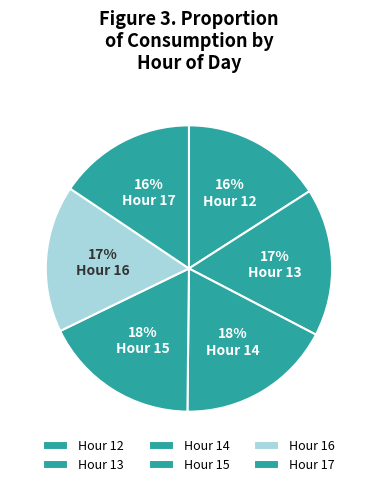

How many segments does this pie chart have?

6